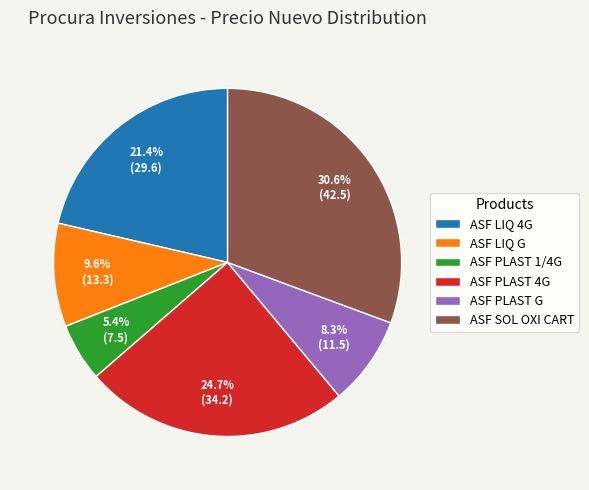

Is there a majority slice in this chart?

No